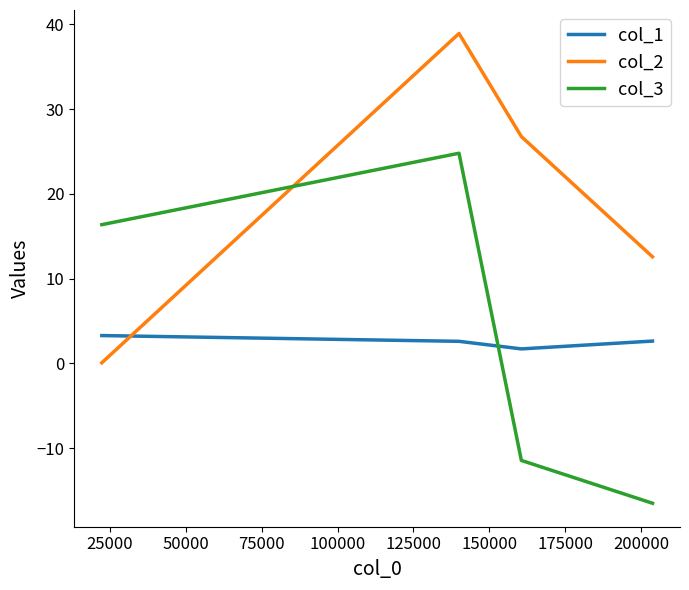

What are all the series names shown in the legend?

col_1, col_2, col_3